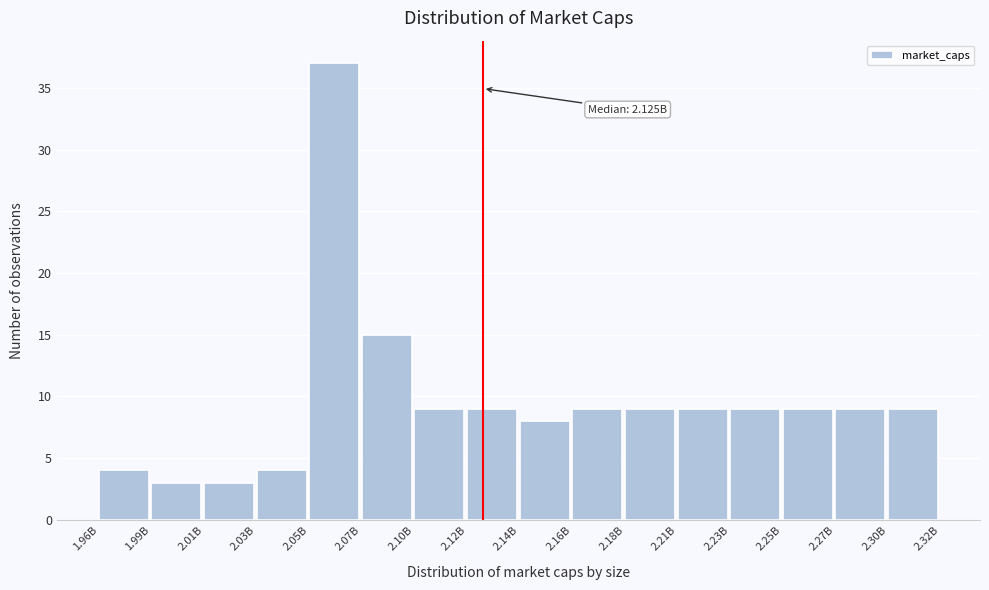

Reading right to left, extract all data points from this chart.

9	9	9	9	9	9	9	8	9	9	15	37	4	3	3	4